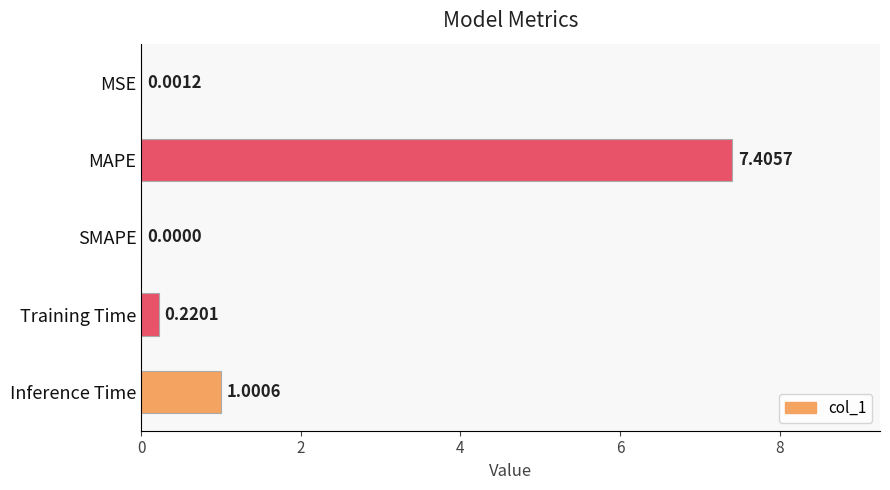

What is the sum of the values at MAPE and Inference Time?

8.4